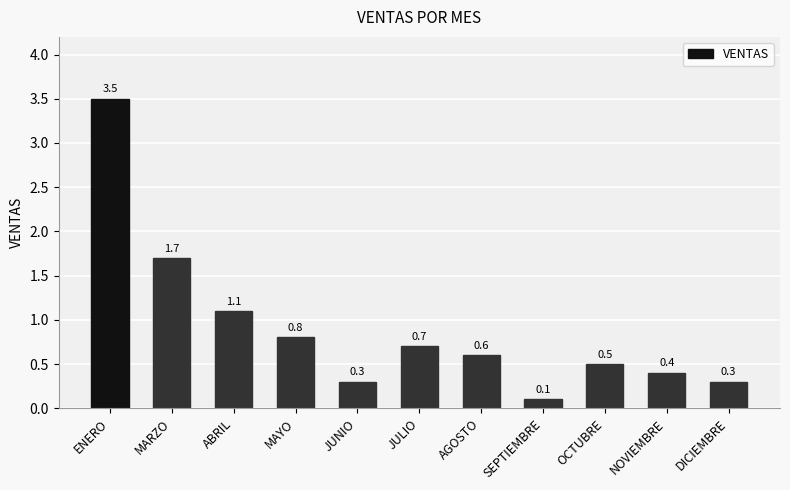

What is the greatest value displayed?

3.5